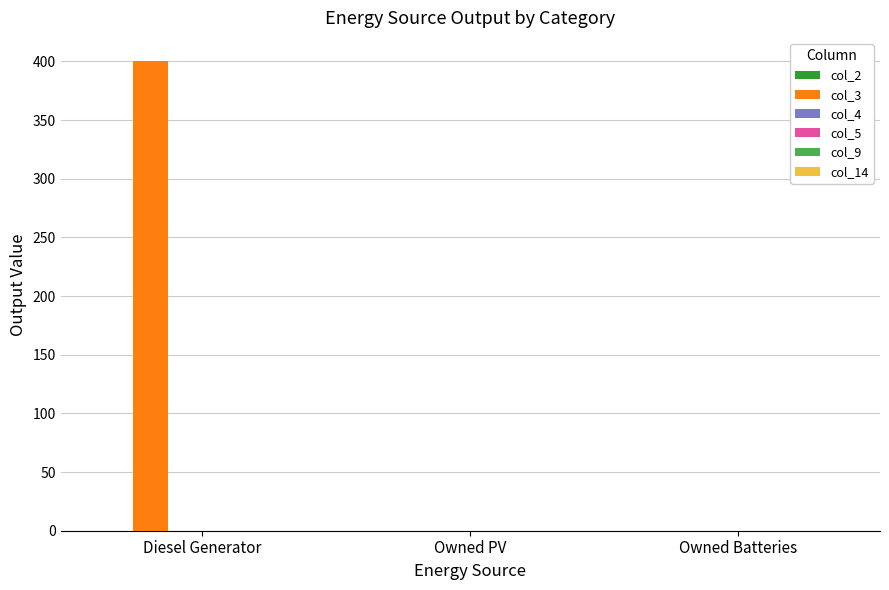

The value at Owned PV is 0. True or false?

True